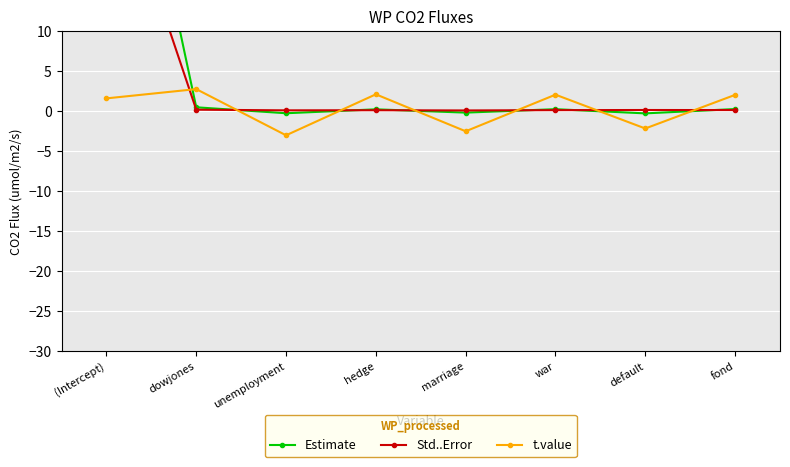

How many data points in Estimate are less than 0?

3